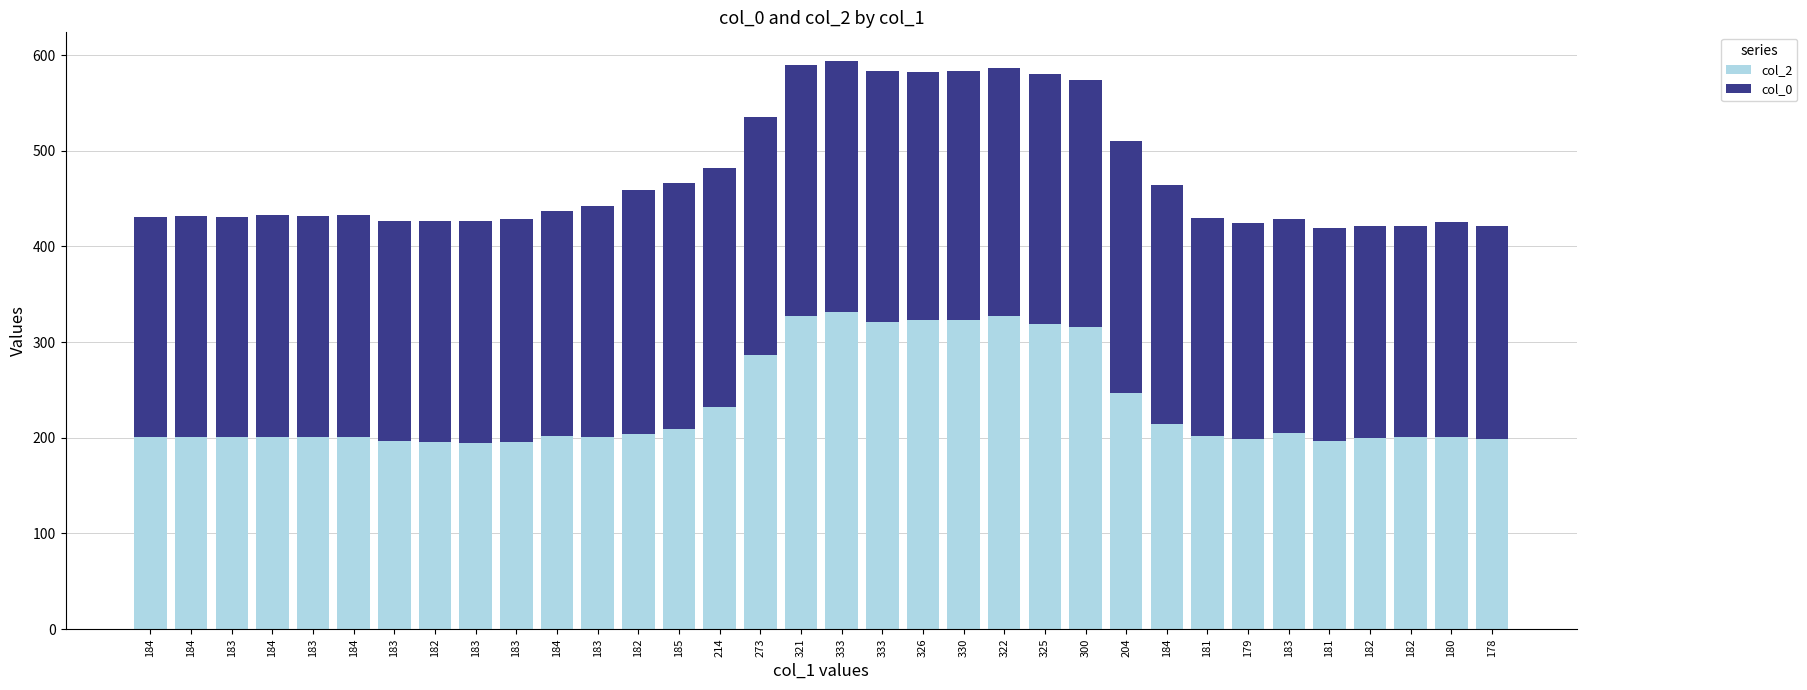

Count the number of categories in the chart.

34